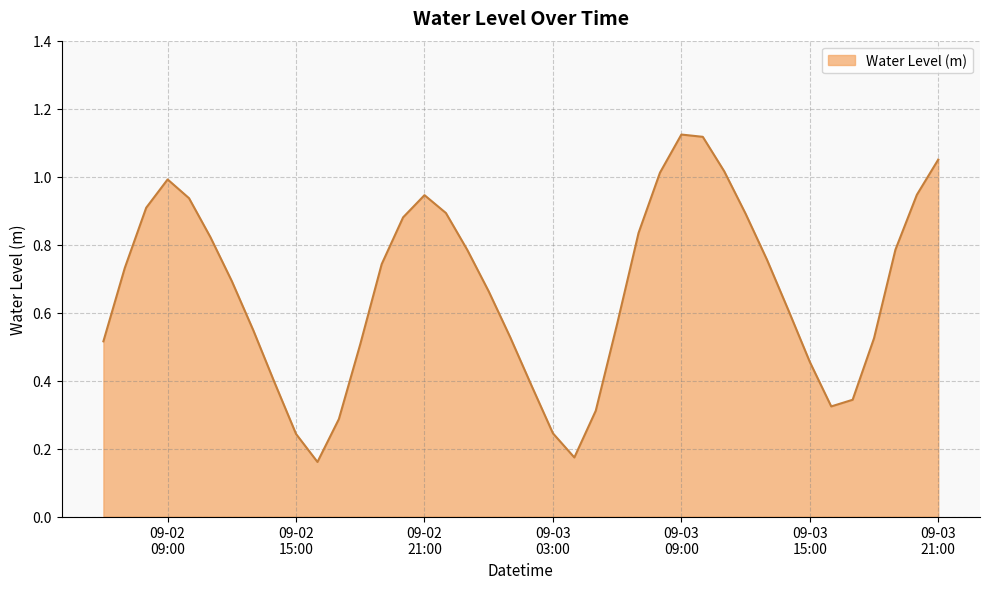

Rank the categories by value from lowest to highest.

2024-09-02 16:00:00, 2024-09-03 04:00:00, 2024-09-02 15:00:00, 2024-09-03 03:00:00, 2024-09-02 17:00:00, 2024-09-03 05:00:00, 2024-09-03 16:00:00, 2024-09-03 17:00:00, 2024-09-03 02:00:00, 2024-09-02 14:00:00, 2024-09-03 15:00:00, 2024-09-02 18:00:00, 2024-09-02 06:00:00, 2024-09-03 18:00:00, 2024-09-03 01:00:00, 2024-09-02 13:00:00, 2024-09-03 06:00:00, 2024-09-03 14:00:00, 2024-09-03 00:00:00, 2024-09-02 12:00:00, 2024-09-02 07:00:00, 2024-09-02 19:00:00, 2024-09-03 13:00:00, 2024-09-02 23:00:00, 2024-09-03 19:00:00, 2024-09-02 11:00:00, 2024-09-03 07:00:00, 2024-09-02 20:00:00, 2024-09-03 12:00:00, 2024-09-02 22:00:00, 2024-09-02 08:00:00, 2024-09-02 10:00:00, 2024-09-02 21:00:00, 2024-09-03 20:00:00, 2024-09-02 09:00:00, 2024-09-03 08:00:00, 2024-09-03 11:00:00, 2024-09-03 21:00:00, 2024-09-03 10:00:00, 2024-09-03 09:00:00